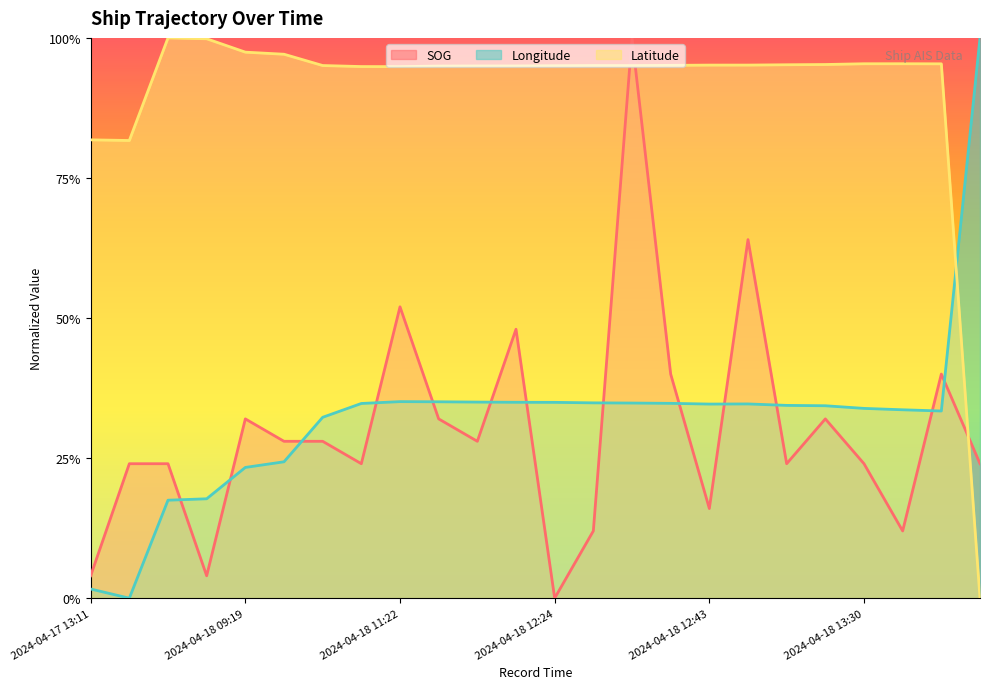

Reading left to right, transcribe all the data shown in this chart.

SOG: 0.0	0.2	0.2	0.0	0.3	0.3	0.3	0.2	0.5	0.3	0.3	0.5	0.0	0.1	1.0	0.4	0.2	0.6	0.2	0.3	0.2	0.1	0.4	0.2
Longitude: 0.0	0.0	0.2	0.2	0.2	0.2	0.3	0.3	0.4	0.4	0.3	0.3	0.3	0.3	0.3	0.3	0.3	0.3	0.3	0.3	0.3	0.3	0.3	1.0
Latitude: 0.8	0.8	1.0	1.0	1.0	1.0	1.0	0.9	0.9	0.9	0.9	0.9	1.0	1.0	1.0	1.0	1.0	1.0	1.0	1.0	1.0	1.0	1.0	0.0